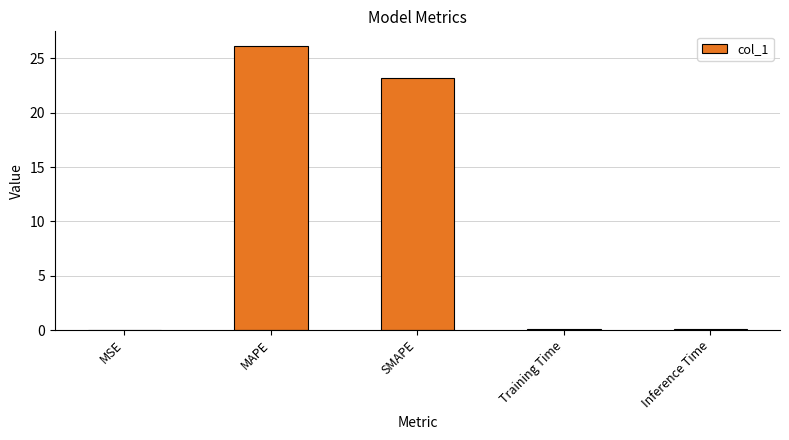

What is the greatest value displayed?

26.2